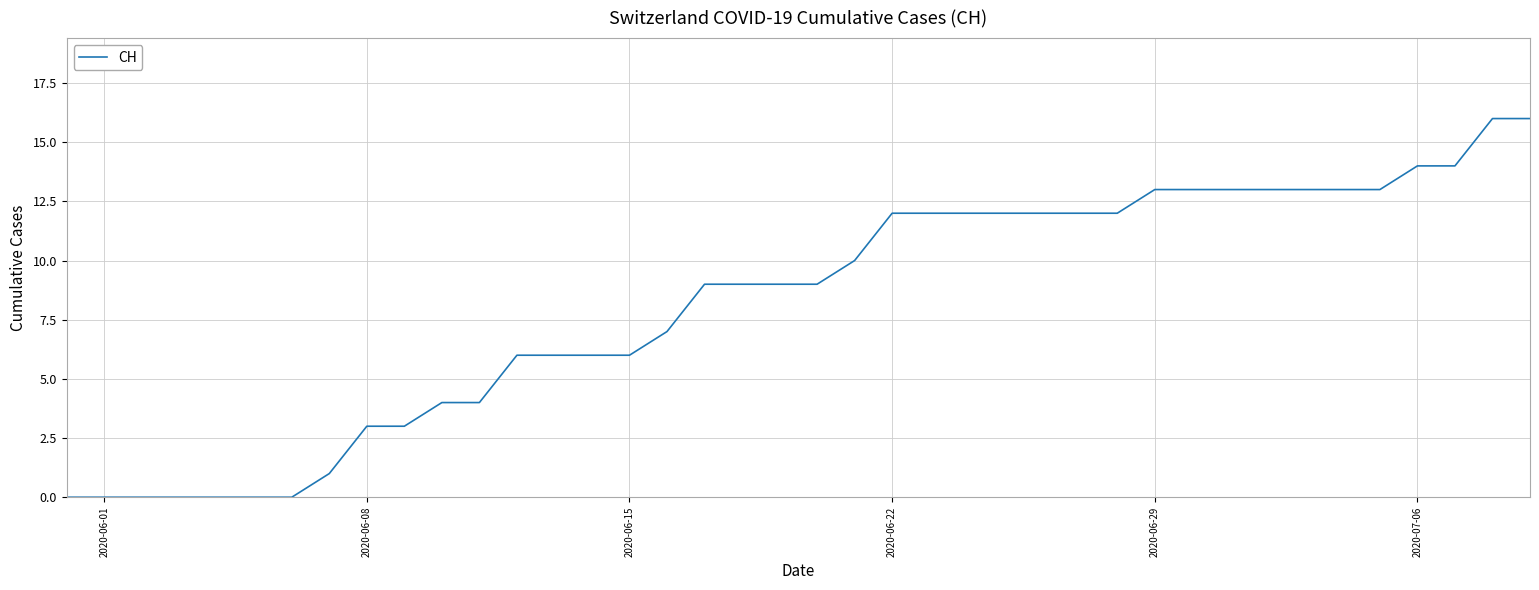

What is the maximum value shown in the chart?

16